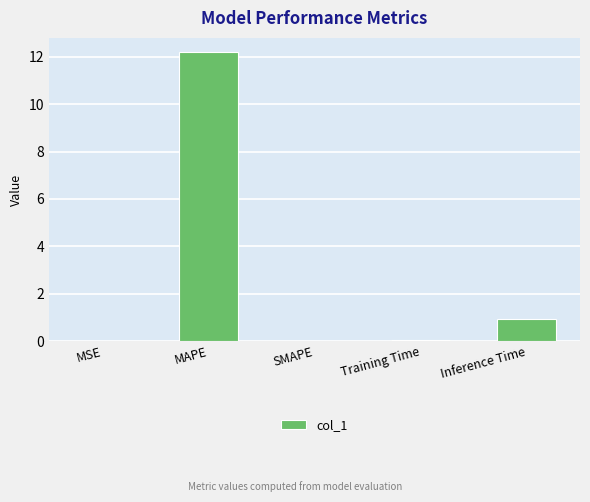

Between Inference Time and Training Time, which is larger?

Inference Time